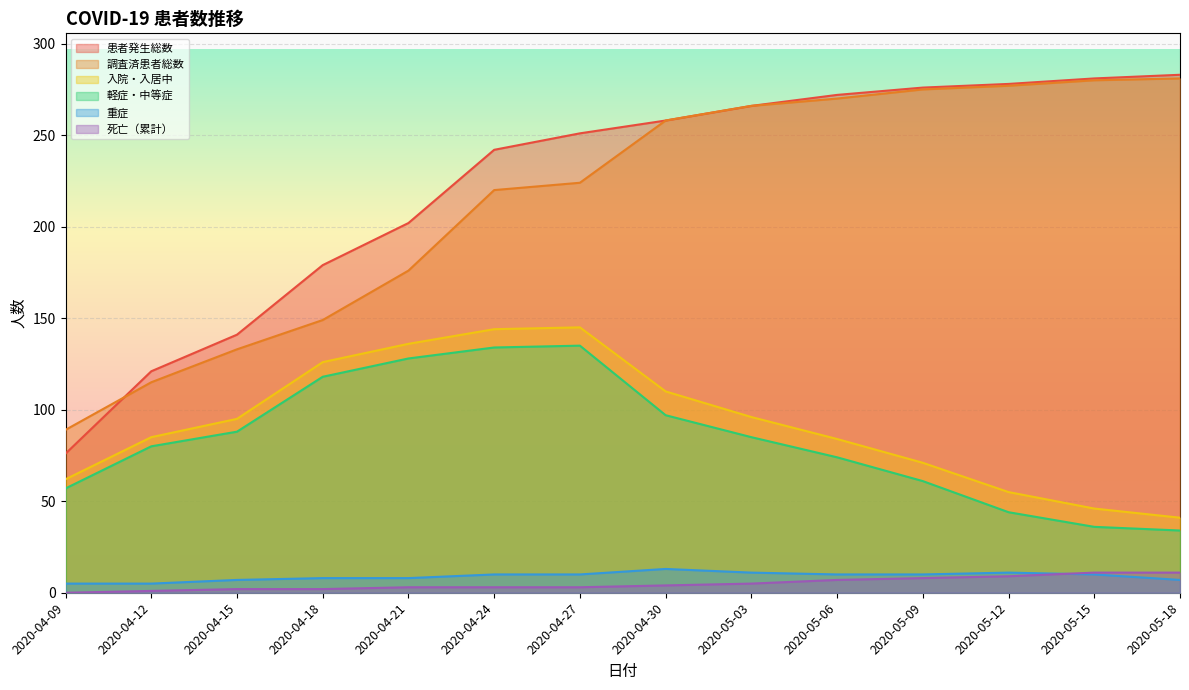

What is the spread (max minus min) of values at 2020-05-18?

276